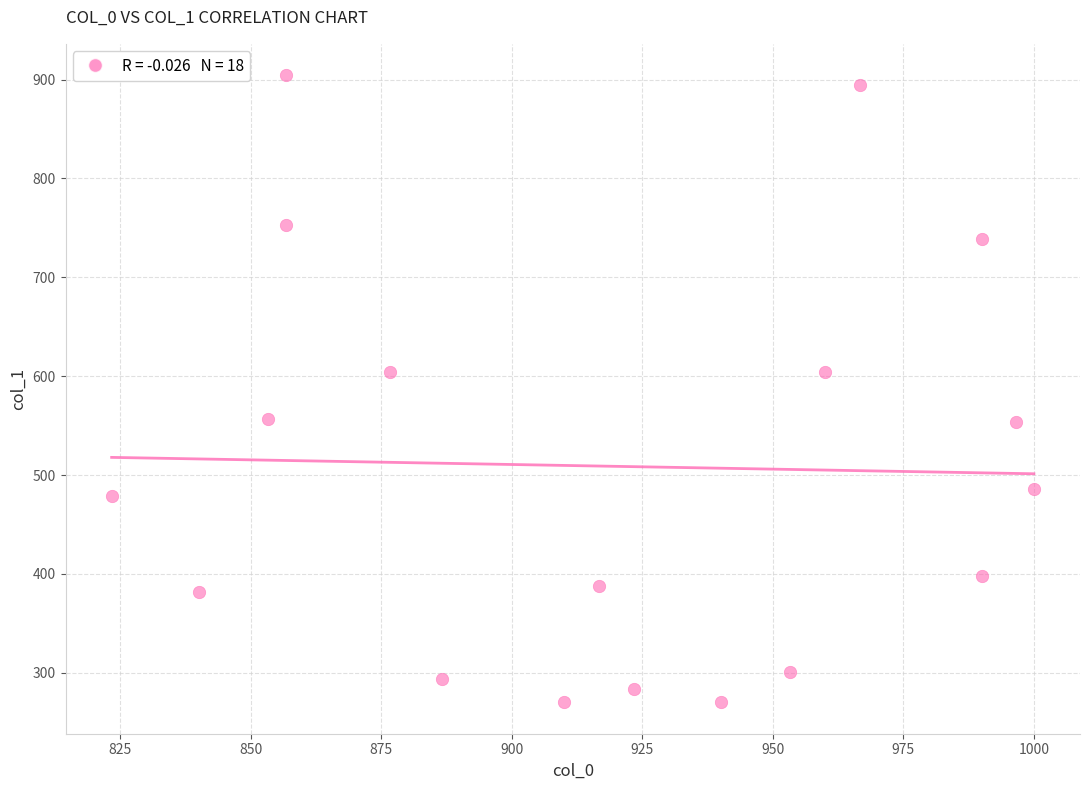

What is the range of X values (max minus min)?

176.7